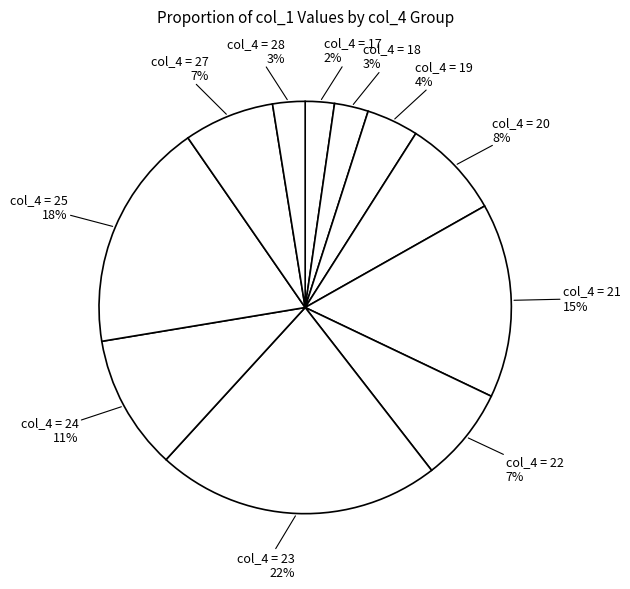

Is there a majority slice in this chart?

No